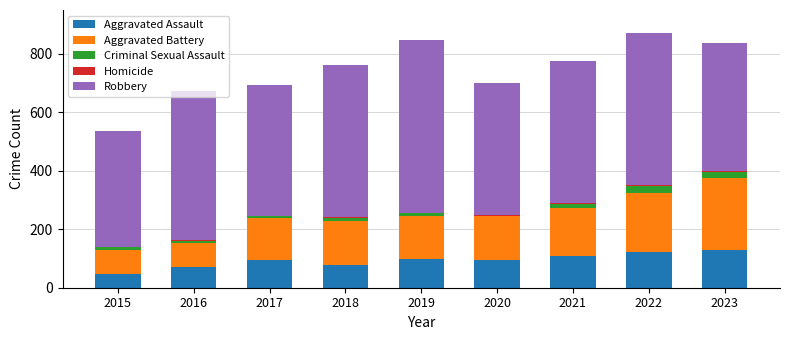

Is it true that Aggravated Assault equals 51 at 2017?

False